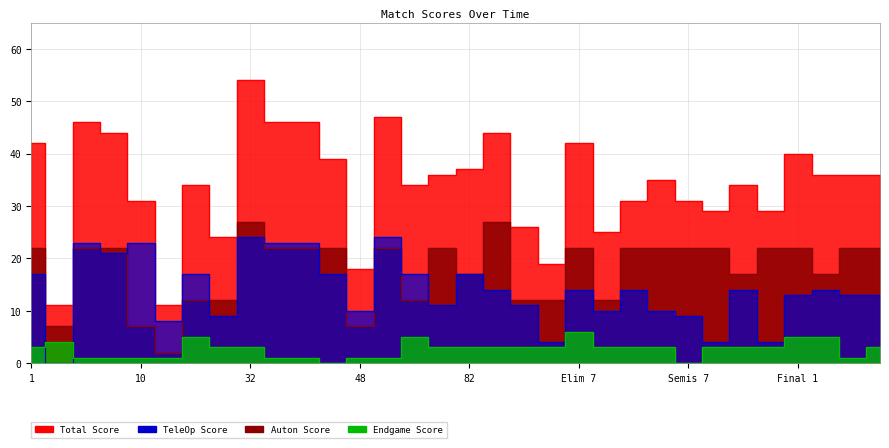

What are all the series names shown in the legend?

Total Score, TeleOp Score, Auton Score, Endgame Score